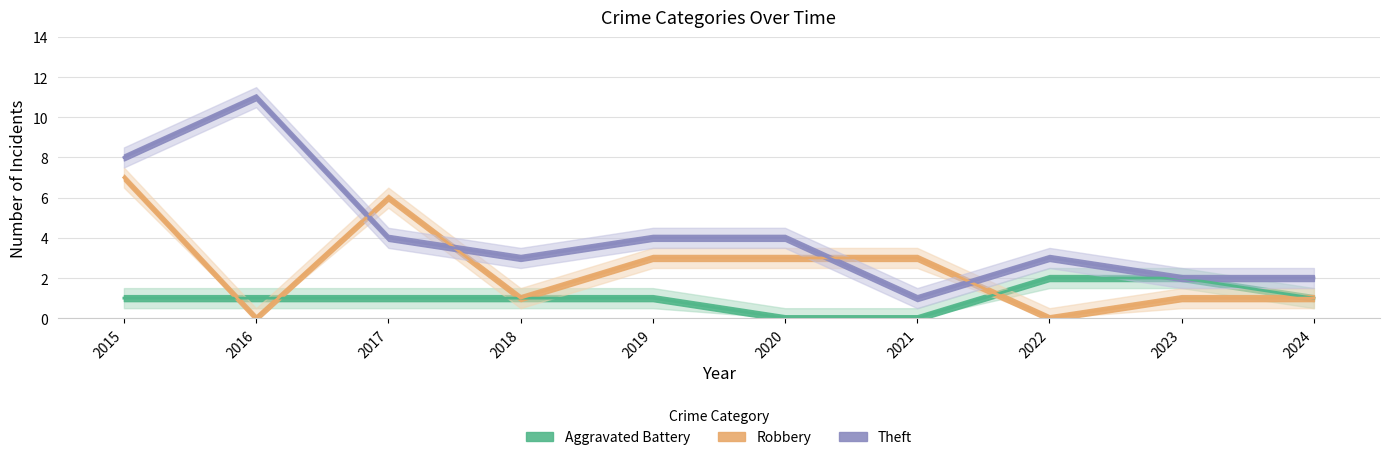

What is the total value across all series at 2021?

4